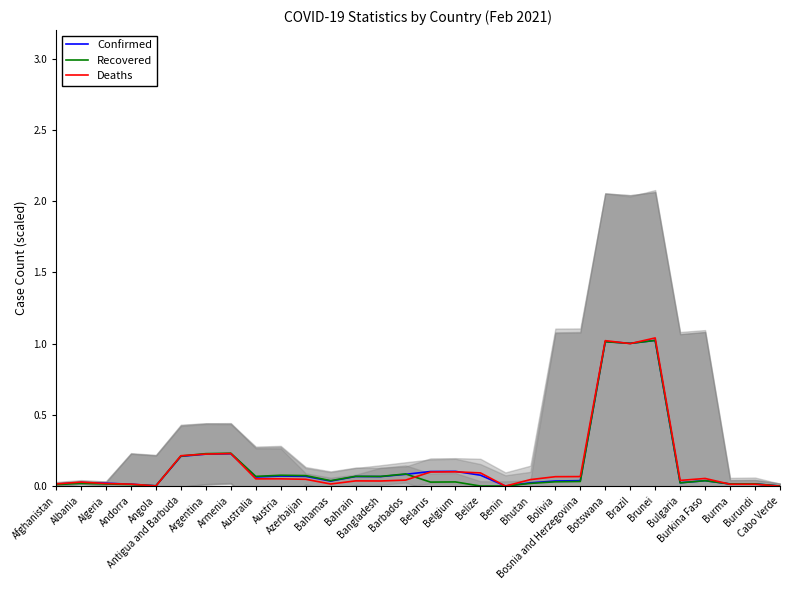

Reading right to left, extract all data points from this chart.

Confirmed: 0.0	0.0	0.0	0.0	0.0	1.0	1.0	1.0	0.0	0.0	0.0	0.0	0.1	0.1	0.1	0.1	0.1	0.1	0.0	0.1	0.1	0.1	0.2	0.2	0.2	0.0	0.0	0.0	0.0	0.0
Recovered: 0.0	0.0	0.0	0.0	0.0	1.0	1.0	1.0	0.0	0.0	0.0	0.0	0.0	0.0	0.0	0.1	0.1	0.1	0.0	0.1	0.1	0.1	0.2	0.2	0.2	0.0	0.0	0.0	0.0	0.0
Deaths: 0.0	0.0	0.0	0.1	0.0	1.0	1.0	1.0	0.1	0.1	0.0	0.0	0.1	0.1	0.1	0.0	0.0	0.0	0.0	0.0	0.1	0.1	0.2	0.2	0.2	0.0	0.0	0.0	0.0	0.0